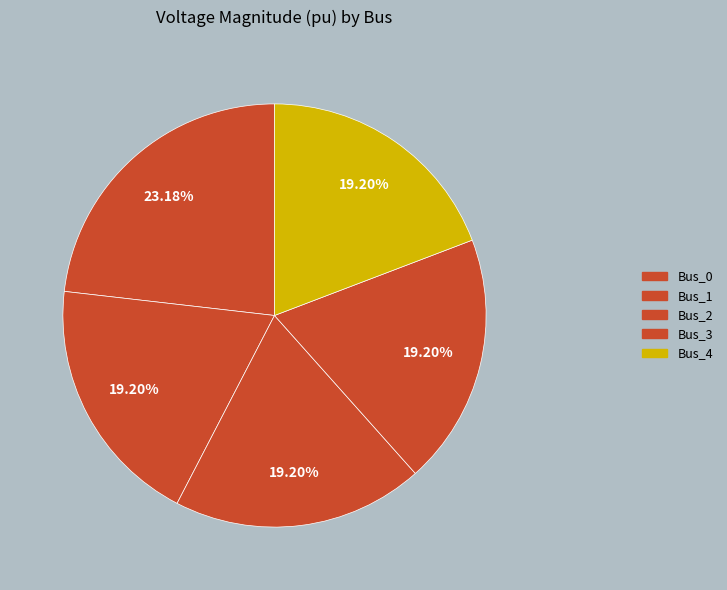

What percentage is the Bus_4 slice, to the nearest percent?

19%